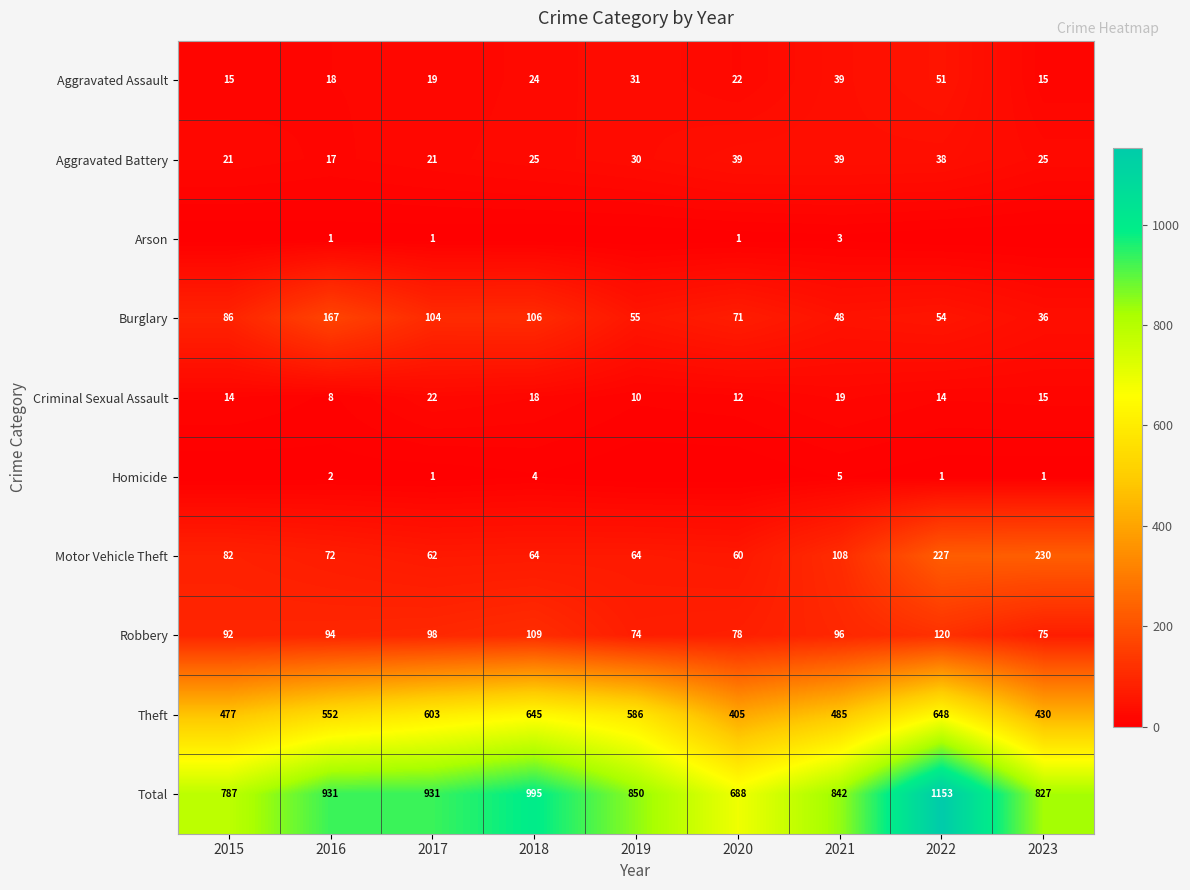

What is the sum of the Total values at 2023 and 2017?

1758